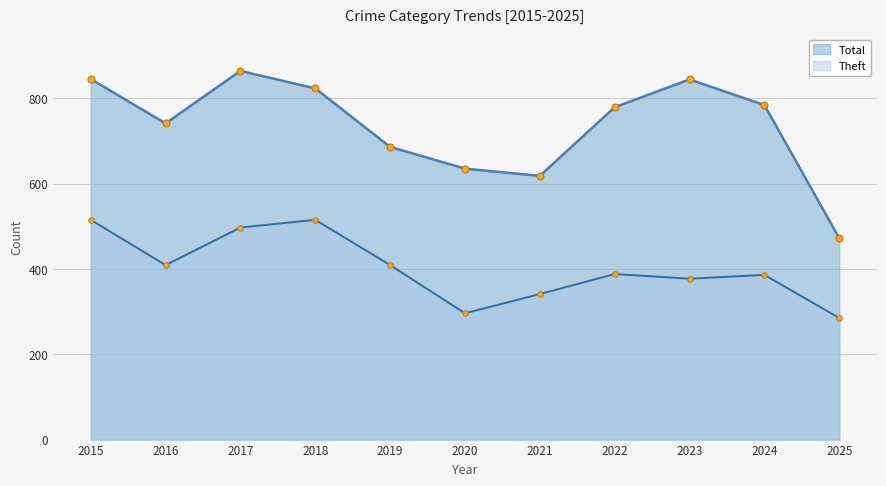

True or false: Total and Theft cross at least once.

False